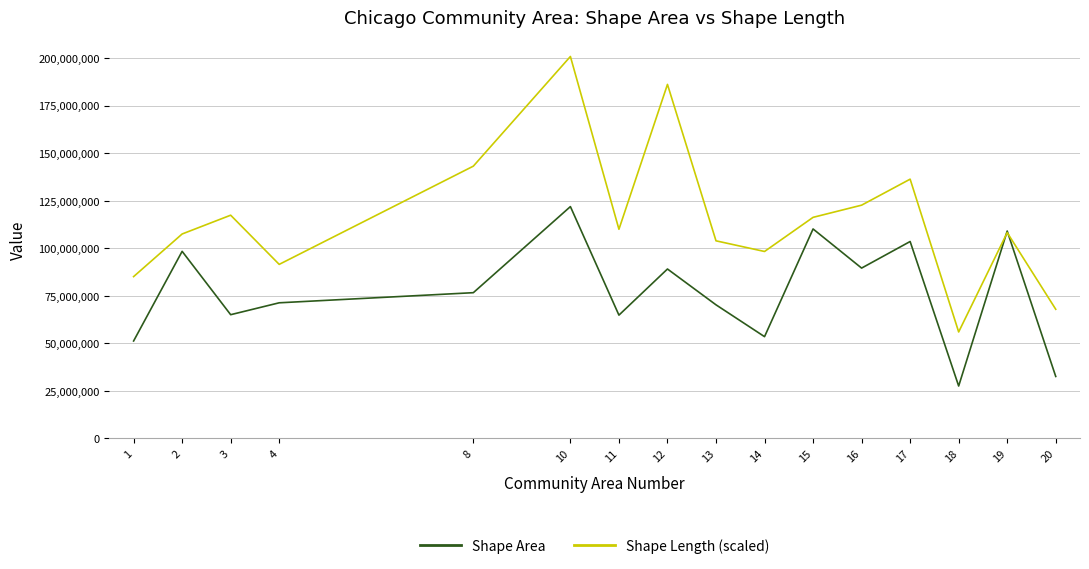

Is it true that Shape Area equals 27576393.6 at 18?

True